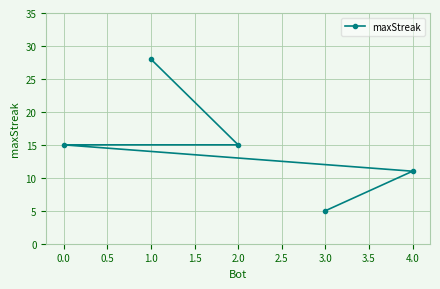

What is the label of the 3rd point from the left?

2.0